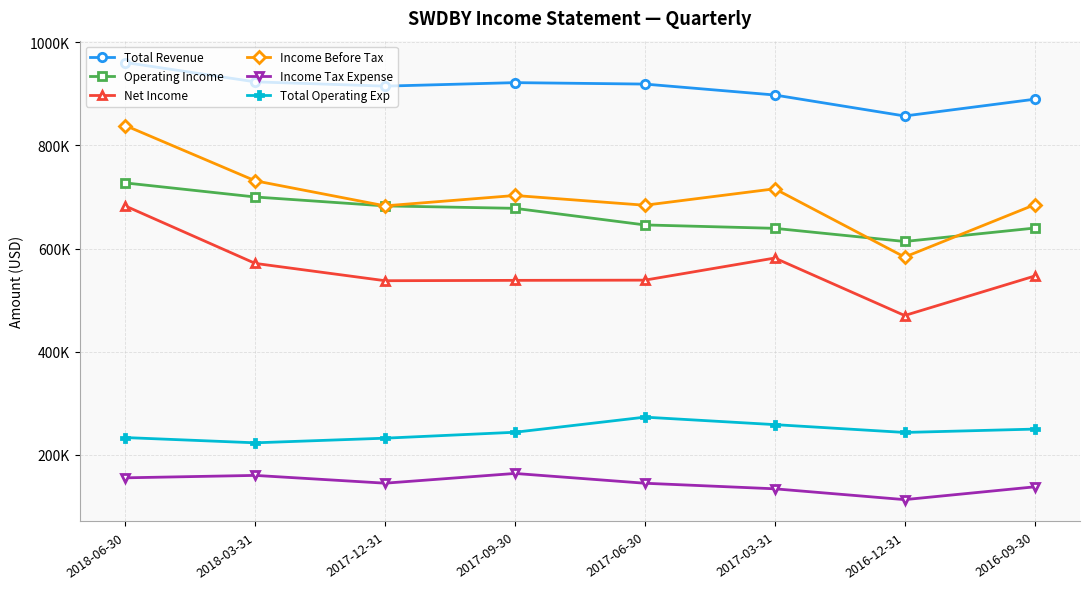

Does the chart have visible grid lines?

Yes